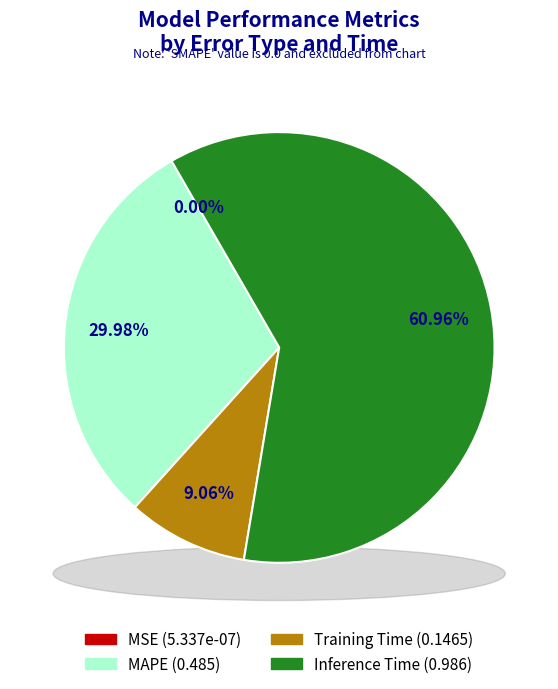

Which slice is the smallest?

MSE